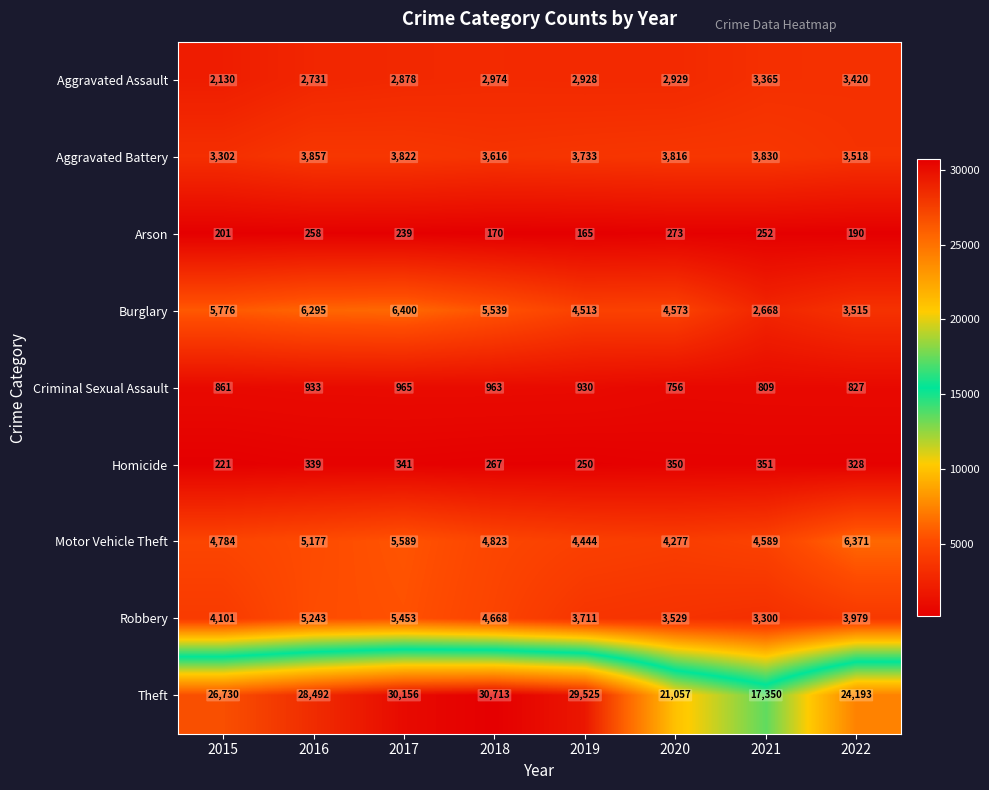

Which label corresponds to the smallest value in the chart?

2019